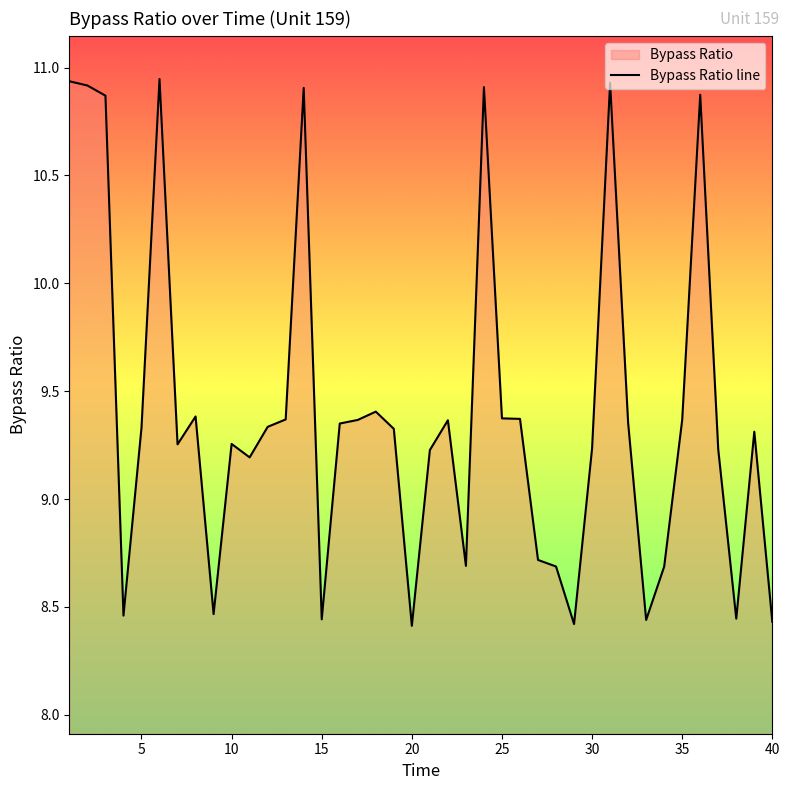

Is it true that the value at 25 is 9.4?

True